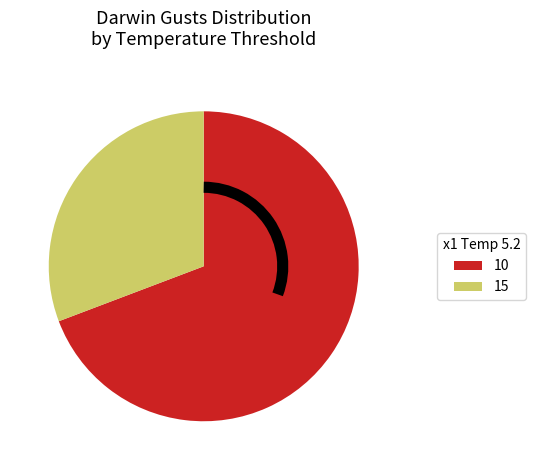

Does any single category account for the majority?

Yes